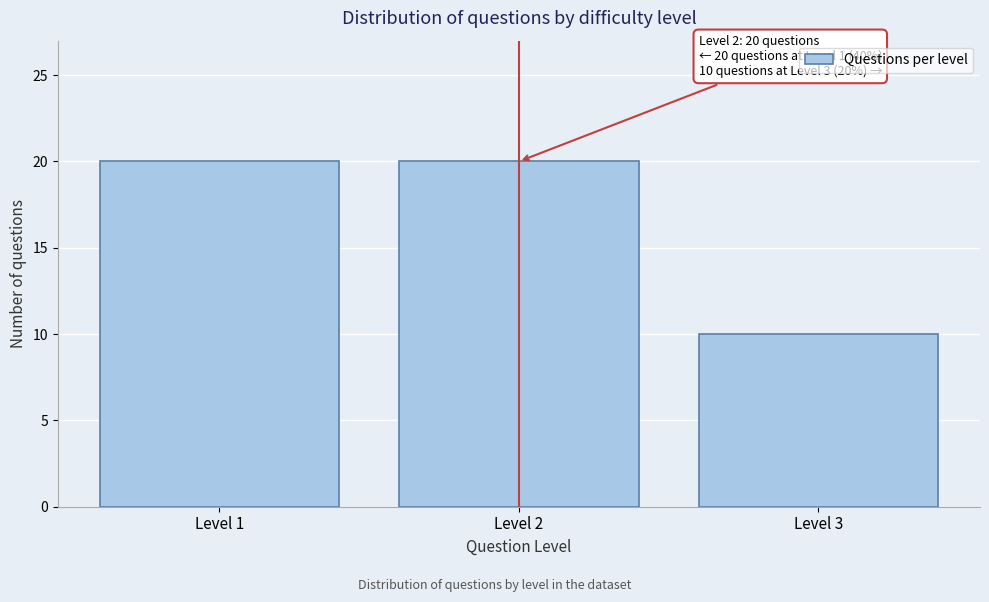

Reading left to right, list all the values displayed in this chart.

Level 1=20	Level 2=20	Level 3=10